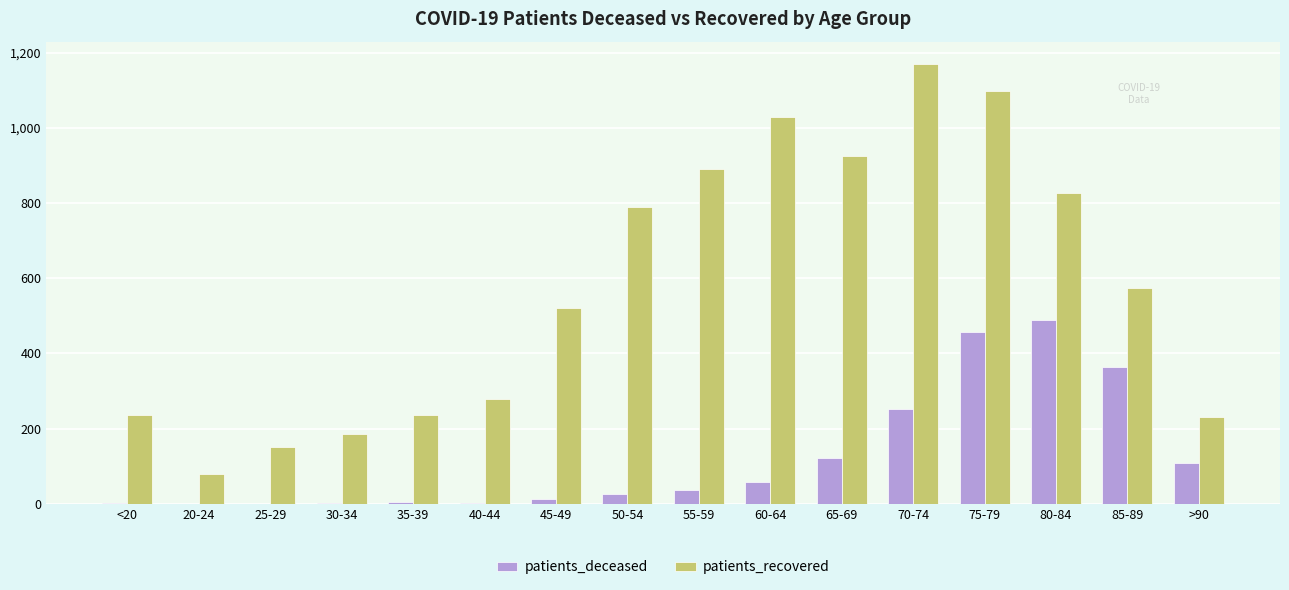

Are the bars horizontal?

No